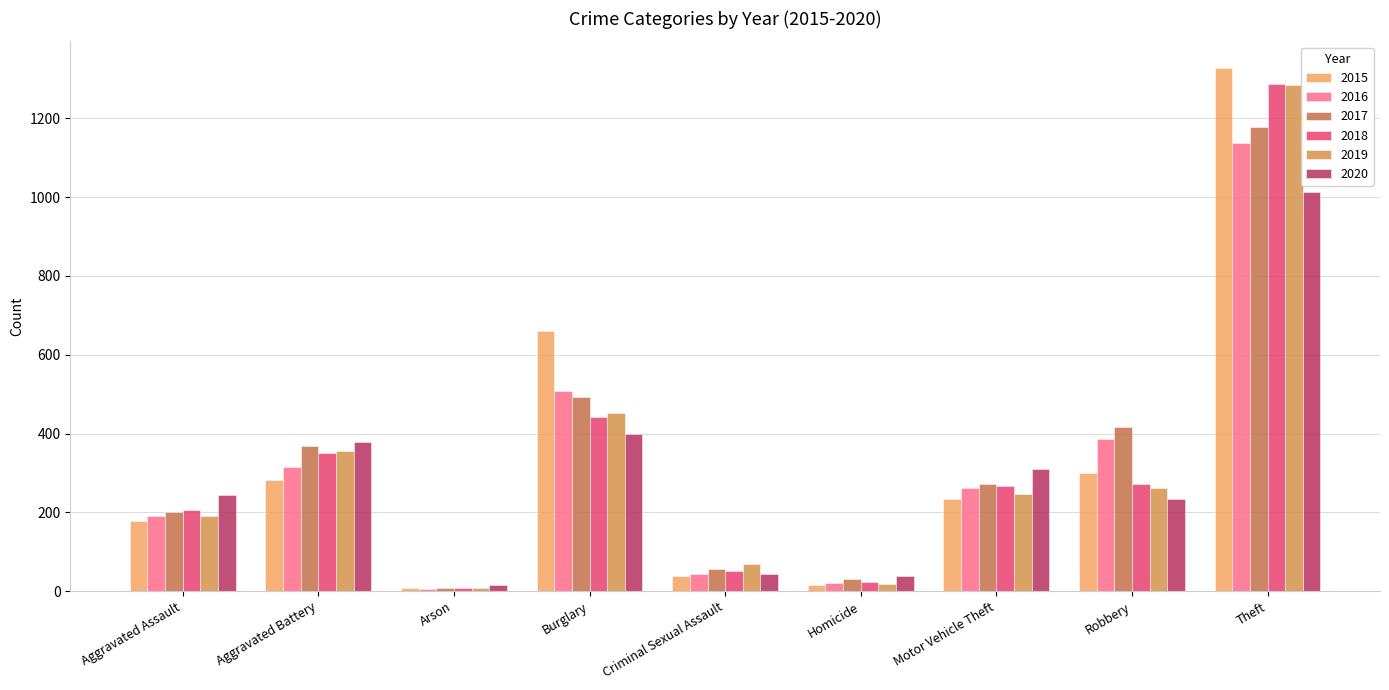

Between Motor Vehicle Theft and Theft, which series saw the biggest shift?

2015